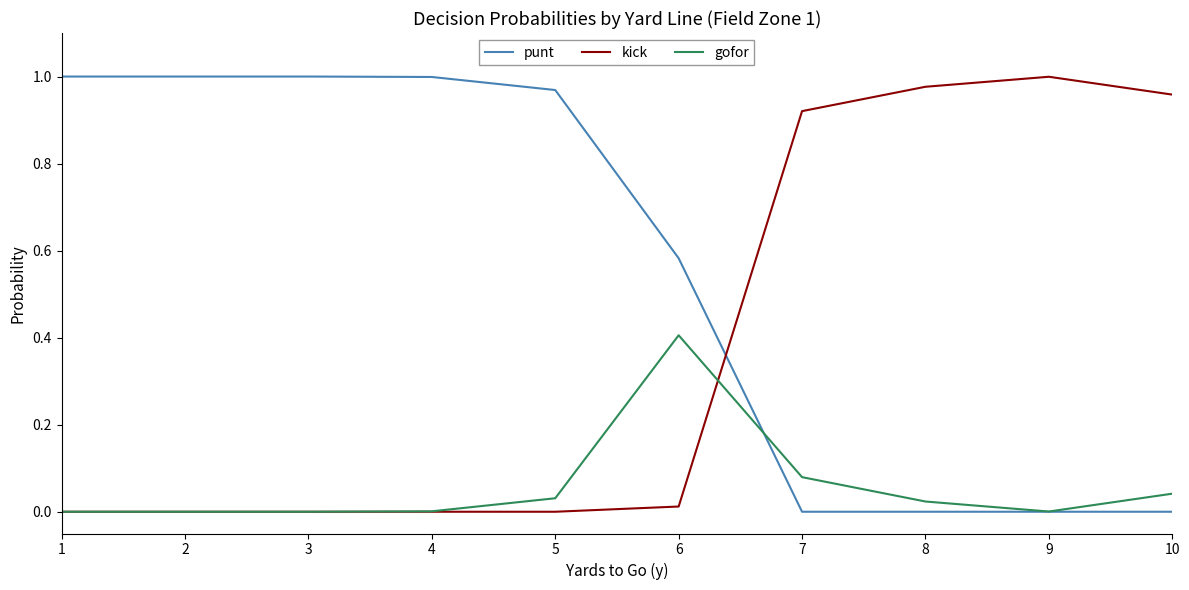

True or false: punt has a value of 1.0 at 3.

True